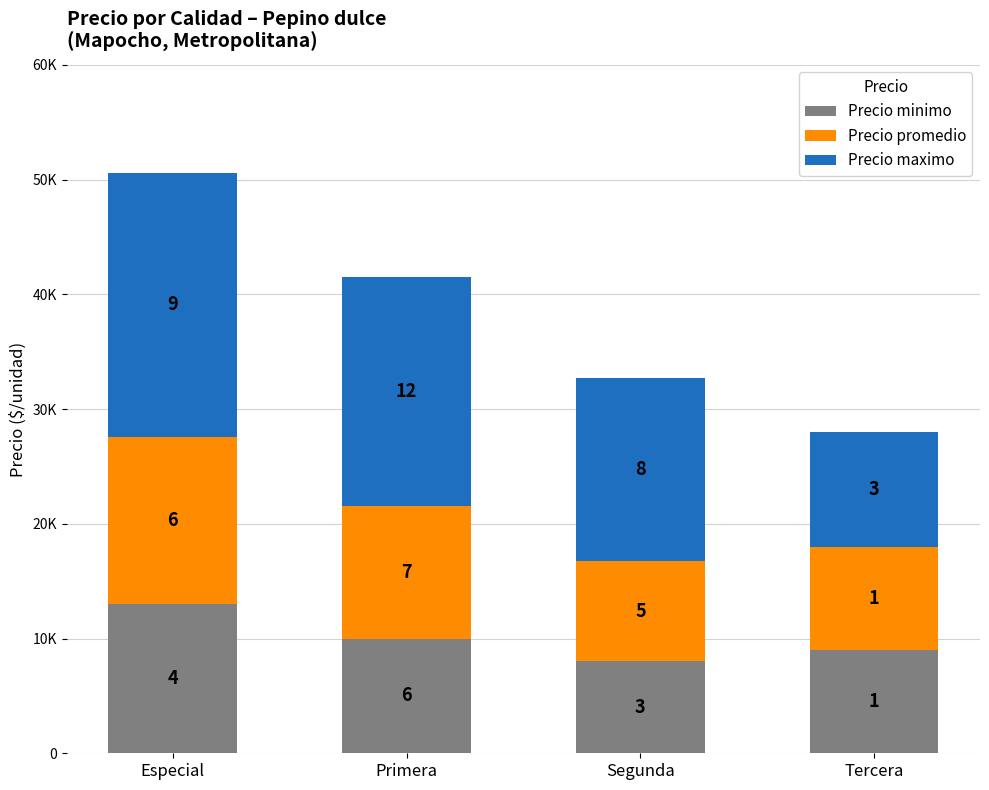

Is it true that Precio promedio equals 13455 at Segunda?

False